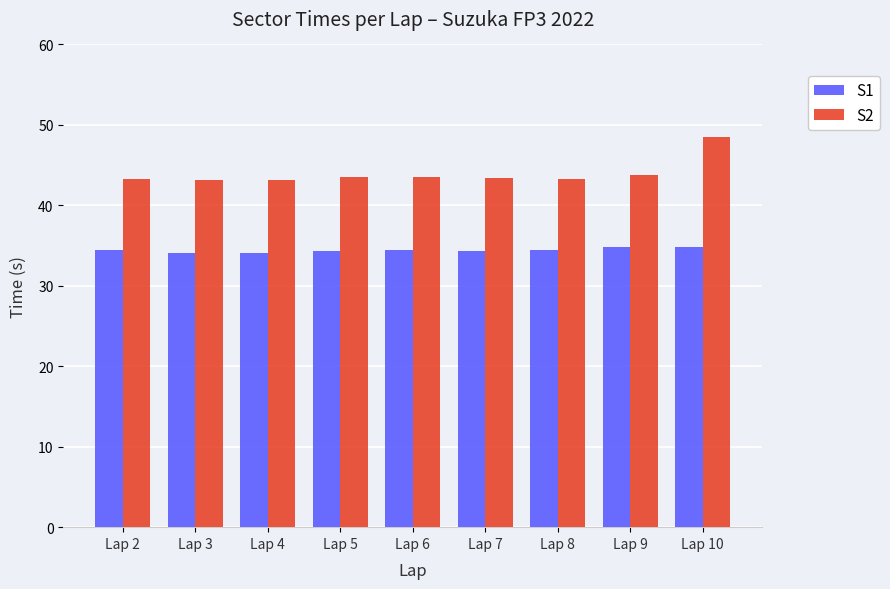

Count the number of categories in the chart.

9